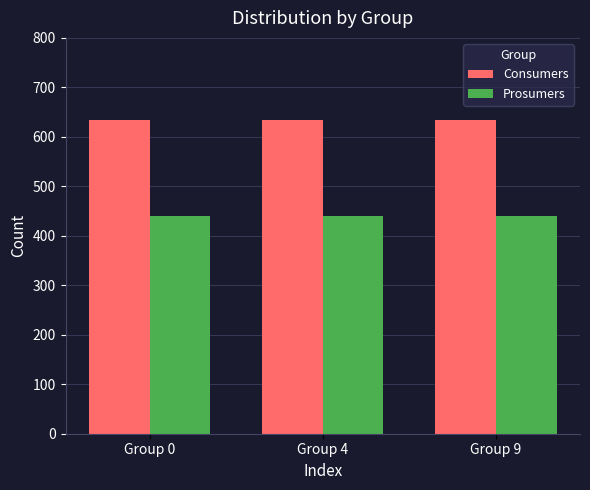

List the series in order of their peak value, highest first.

Consumers, Prosumers